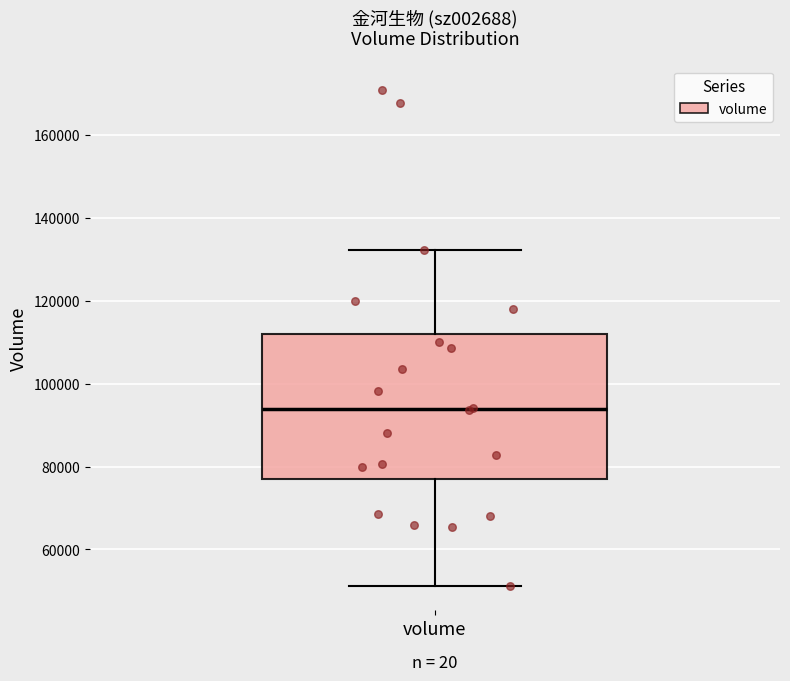

Read this box plot against the y-axis: the position of the median line, the range covered by the box, and the ends of both whiskers. The values are not printed on the chart, so give them approximately, as read against the axis.

median 94000, box 78000 to 112000, whiskers 52000 to 132000